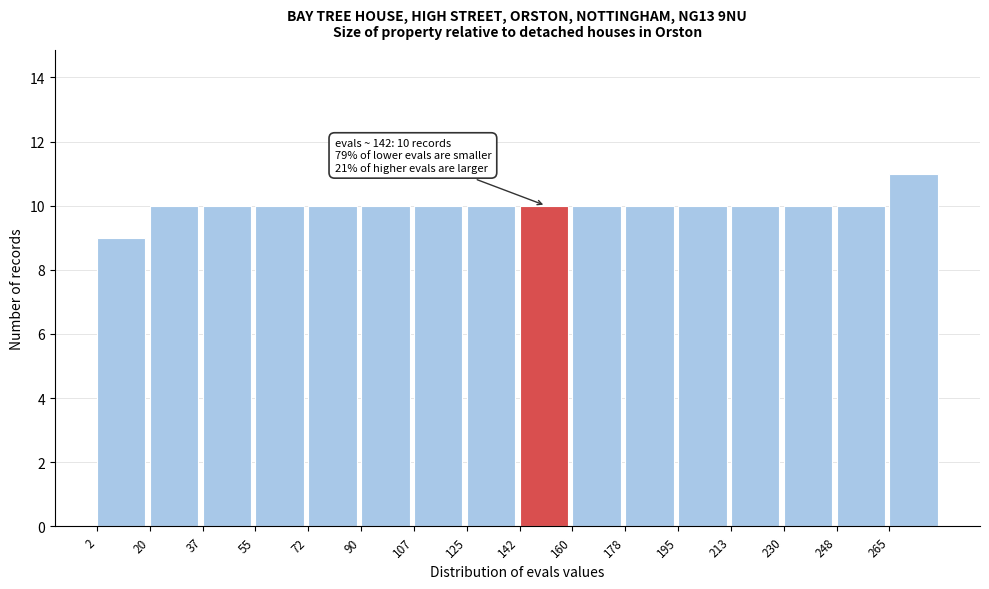

Which range on the x-axis has the tallest bar?

266 to 284